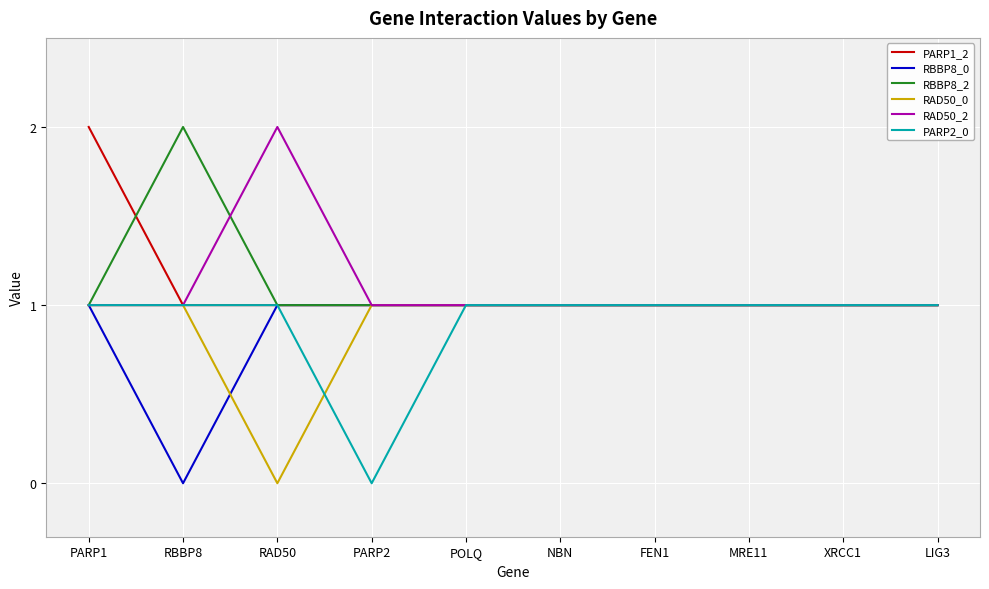

Which category has the highest value in the RBBP8_2 series?

RBBP8